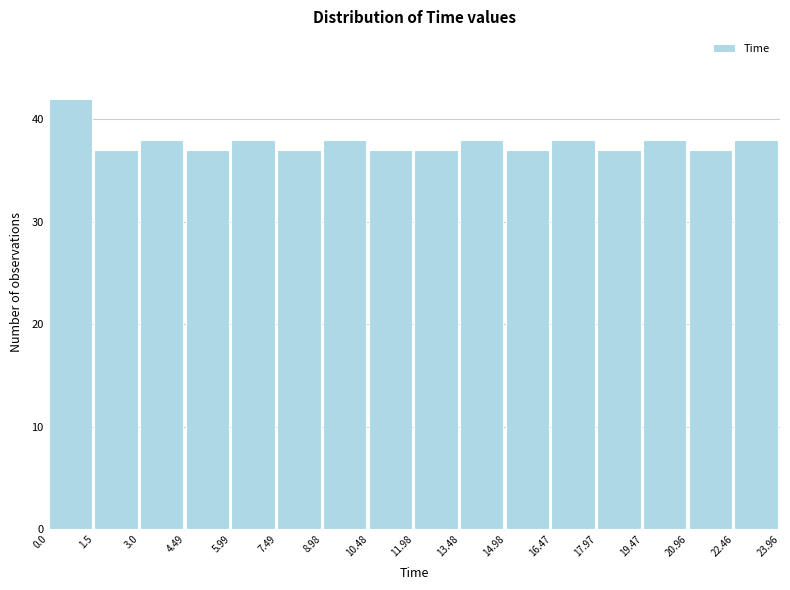

Reading left to right, list every bar in this chart as the range it spans on the x-axis followed by its height. The values are not printed on the chart, so give them approximately, as read against the axis.

0.0 to 1.5: 42
1.5 to 3.0: 37
3.0 to 4.49: 38
4.49 to 5.99: 37
5.99 to 7.49: 38
7.49 to 8.98: 37
8.98 to 10.48: 38
10.48 to 11.98: 37
11.98 to 13.48: 37
13.48 to 14.98: 38
14.98 to 16.47: 37
16.47 to 17.97: 38
17.97 to 19.47: 37
19.47 to 20.96: 38
20.96 to 22.46: 37
22.46 to 23.96: 38